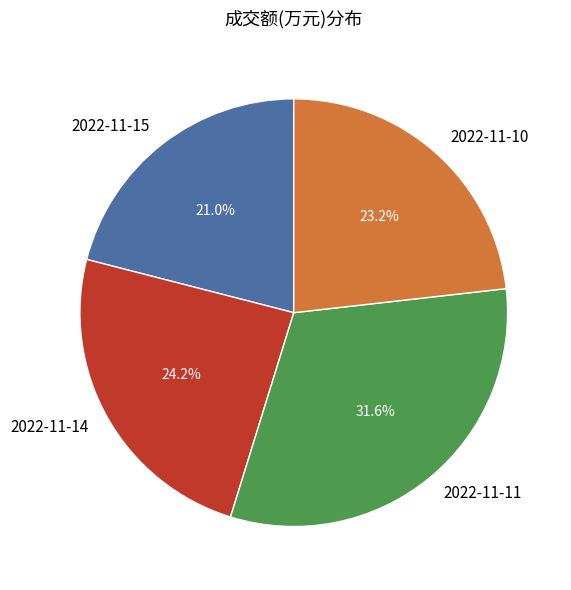

Rank the categories by value from highest to lowest.

2022-11-11, 2022-11-14, 2022-11-10, 2022-11-15